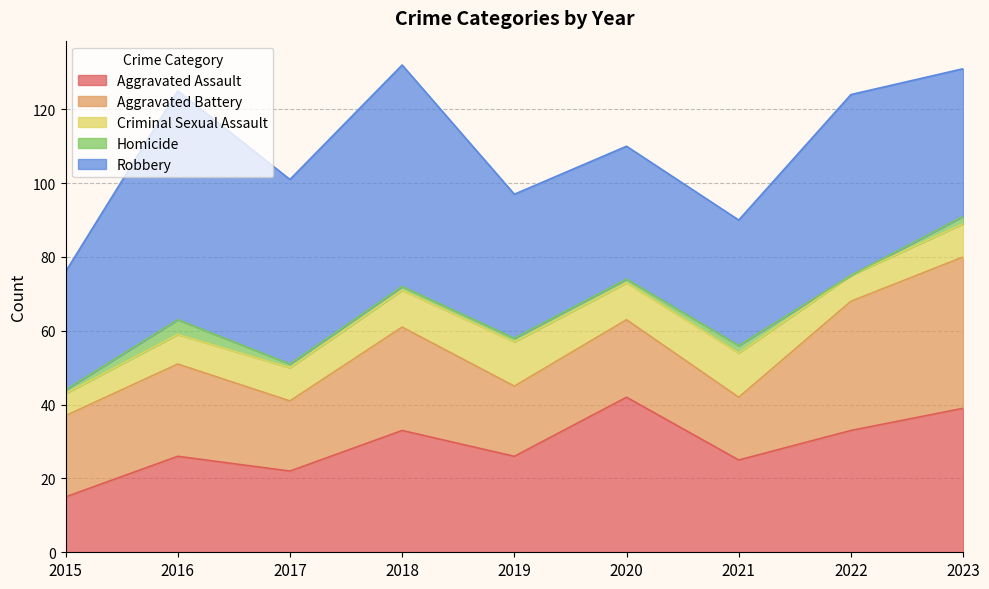

At which category is the sum across all series the highest?

2018